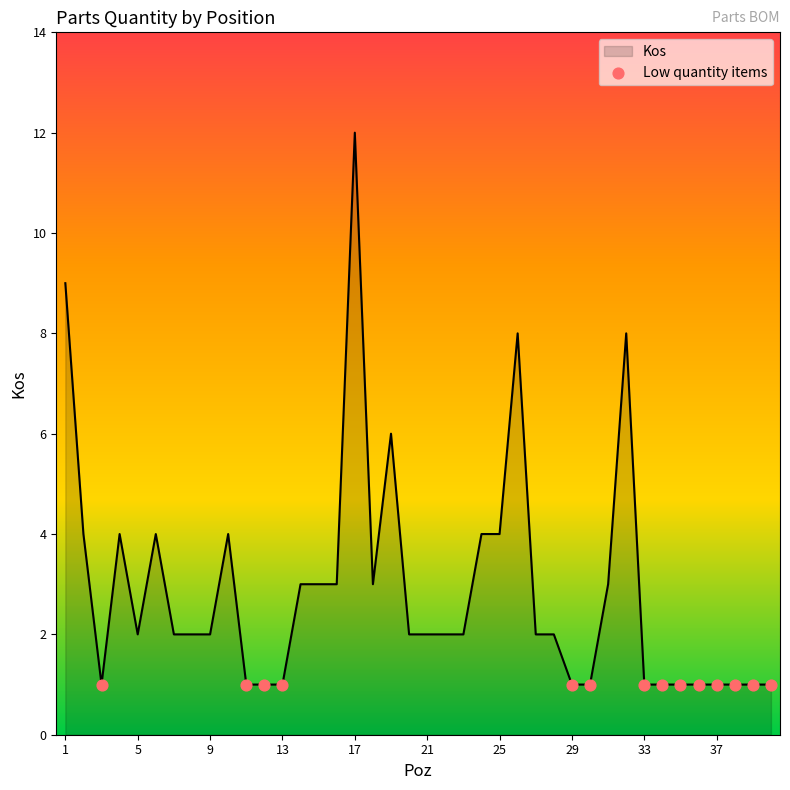

What is the difference between the maximum and minimum values?

11